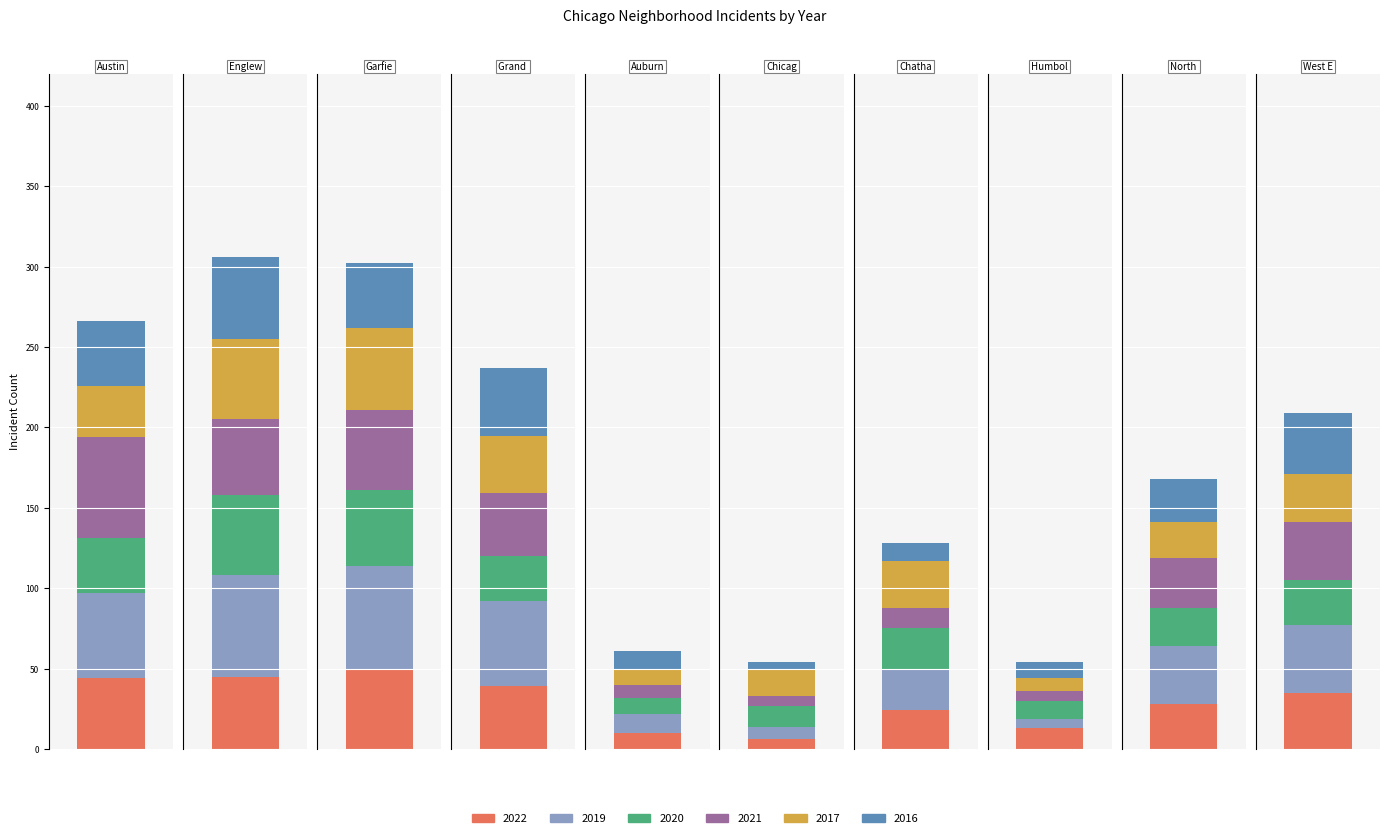

Reading right to left, extract all data points from this chart.

2022: 9=35	8=28	7=13	6=24	5=6	4=10	3=39	2=49	1=45	0=44
2019: 9=42	8=36	7=6	6=26	5=8	4=12	3=53	2=65	1=63	0=53
2020: 9=28	8=24	7=11	6=25	5=13	4=10	3=28	2=47	1=50	0=34
2021: 9=36	8=31	7=6	6=13	5=6	4=8	3=39	2=50	1=47	0=63
2017: 9=30	8=22	7=8	6=29	5=16	4=10	3=36	2=51	1=50	0=32
2016: 9=38	8=27	7=10	6=11	5=5	4=11	3=42	2=40	1=51	0=40